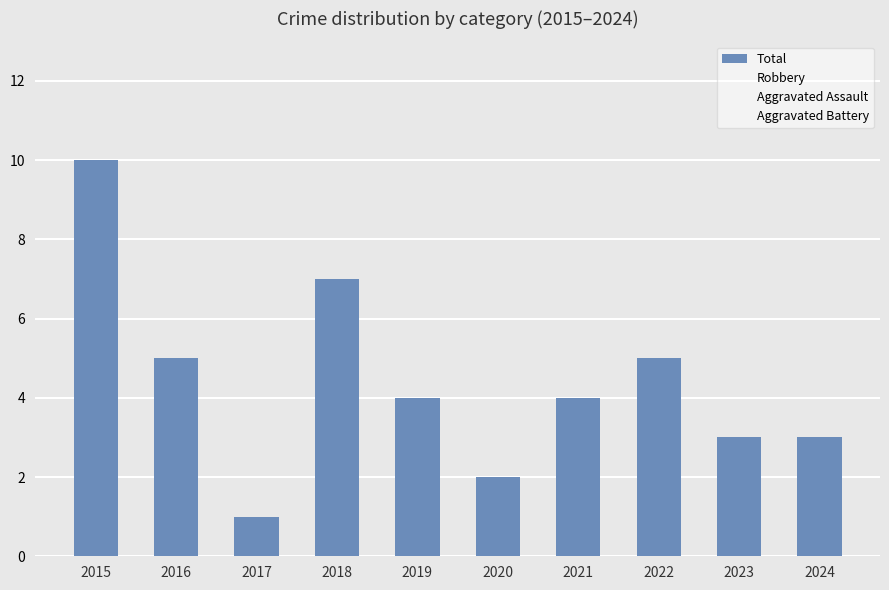

How many distinct data groups are displayed?

1